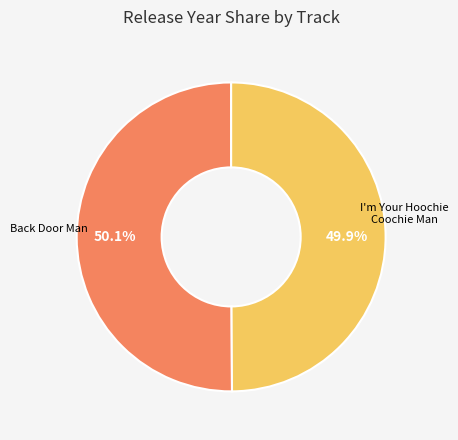

Is there any slice that represents more than half of the pie?

Yes